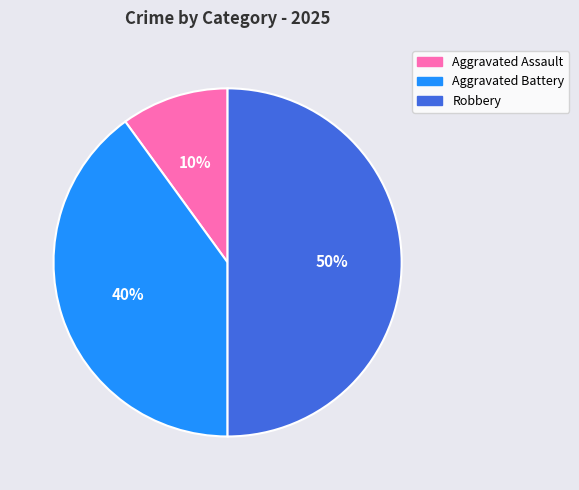

To the nearest percent, what portion does Robbery represent?

50%